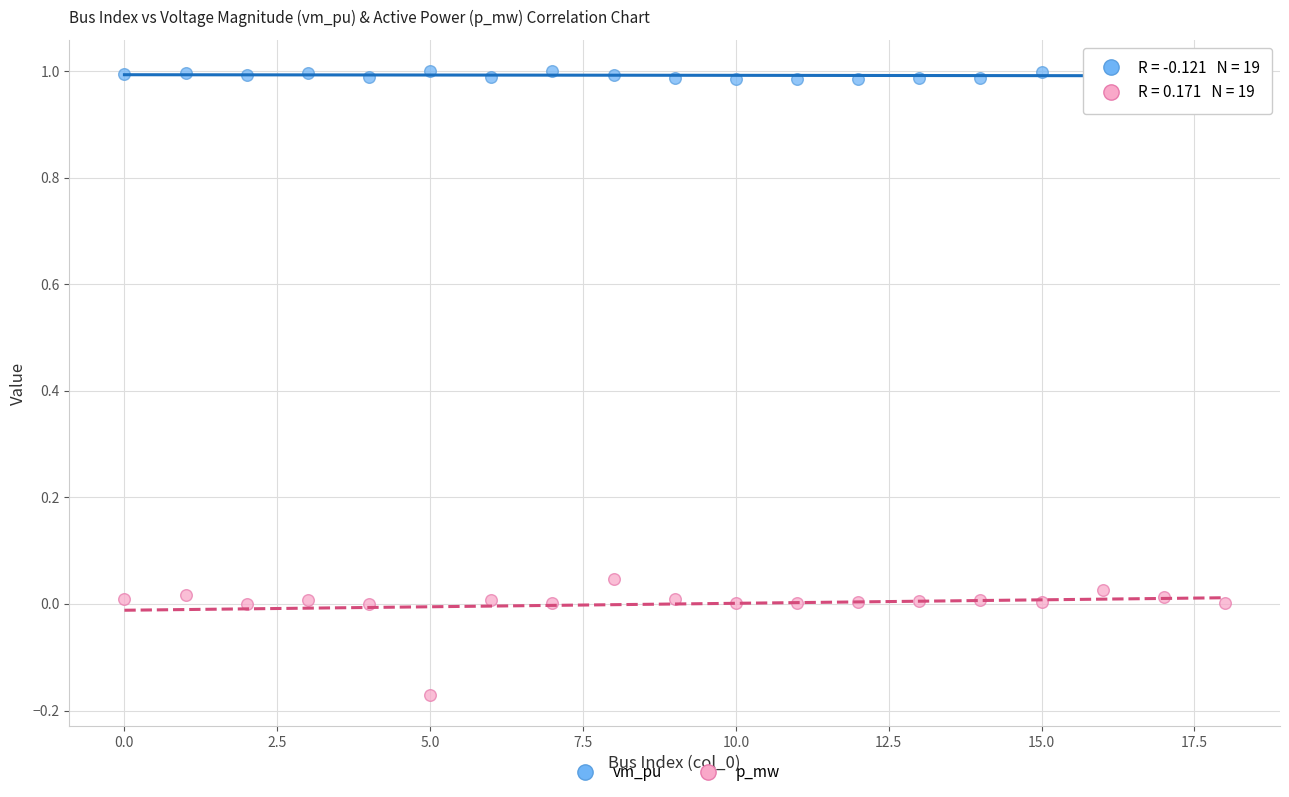

Which series contains the lowest Y value?

p_mw